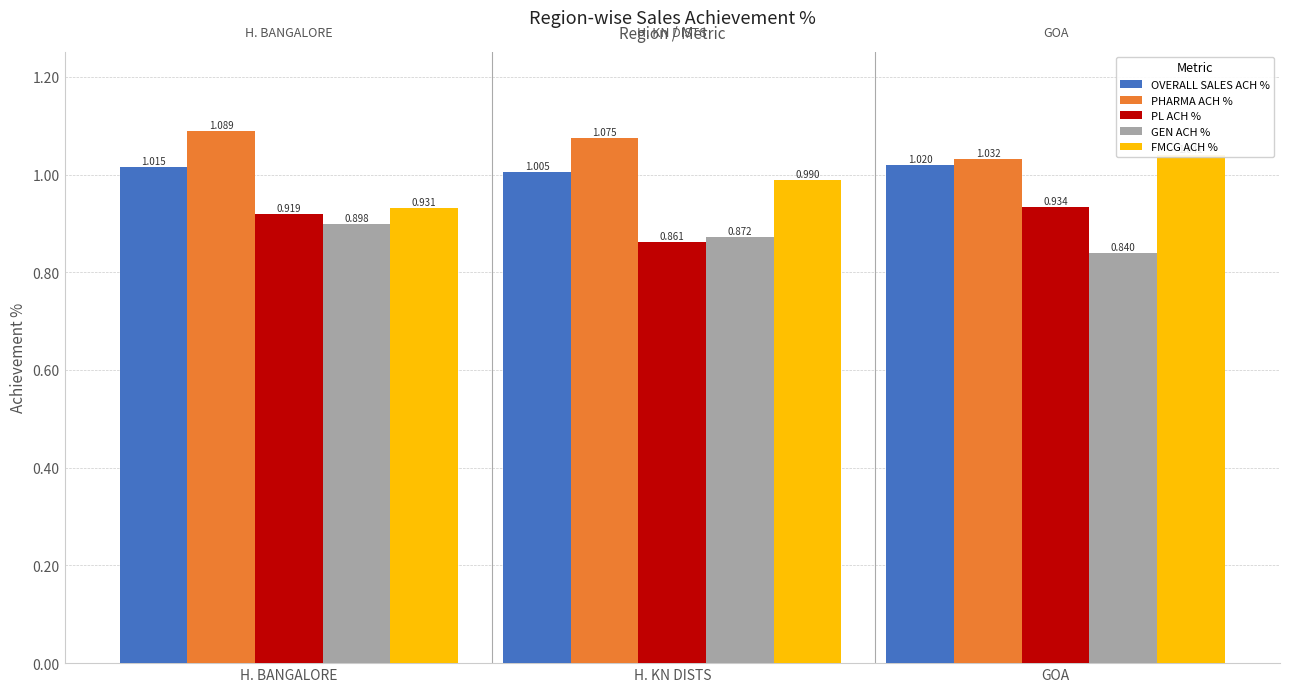

Reading left to right, extract all data points from this chart.

OVERALL SALES ACH %: 1.0	1.0	1.0
PHARMA ACH %: 1.1	1.1	1.0
PL ACH %: 0.9	0.9	0.9
GEN ACH %: 0.9	0.9	0.8
FMCG ACH %: 0.9	1.0	1.0